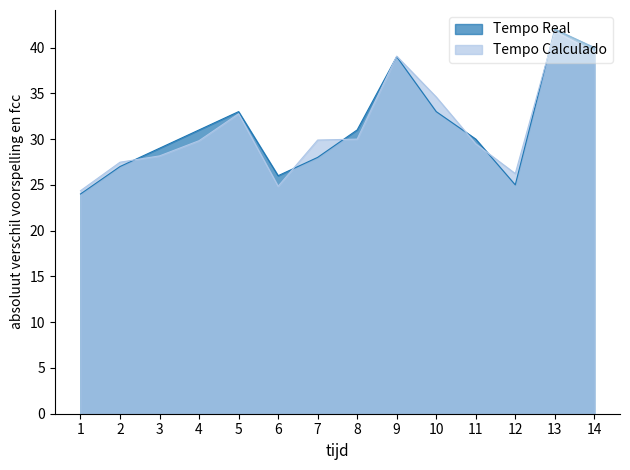

Reading left to right, transcribe all the data shown in this chart.

Tempo Real: 24.0	27.0	29.0	31.0	33.0	26.0	28.0	31.0	39.0	33.0	30.0	25.0	42.0	40.0
Tempo Calculado: 24.4	27.5	28.2	29.8	32.8	24.8	29.9	30.0	39.1	34.6	29.5	26.2	41.8	39.5